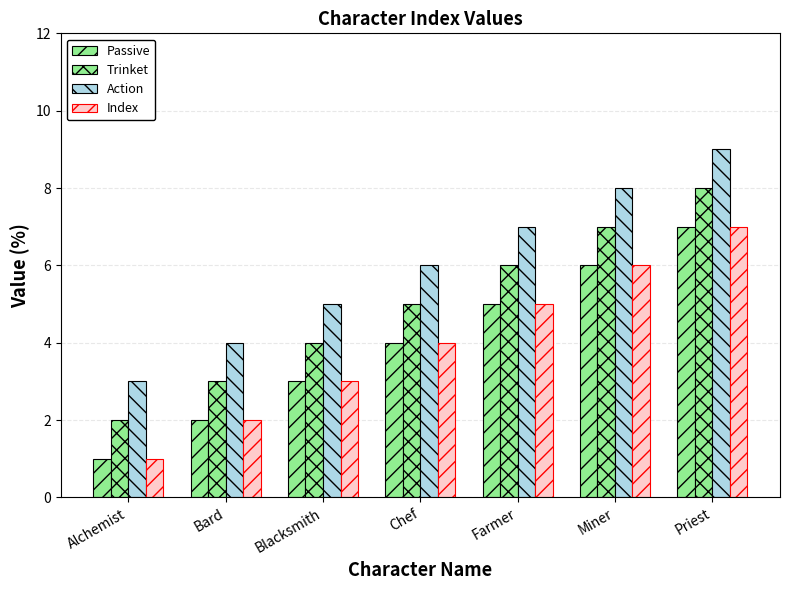

How many groups of bars are there?

7